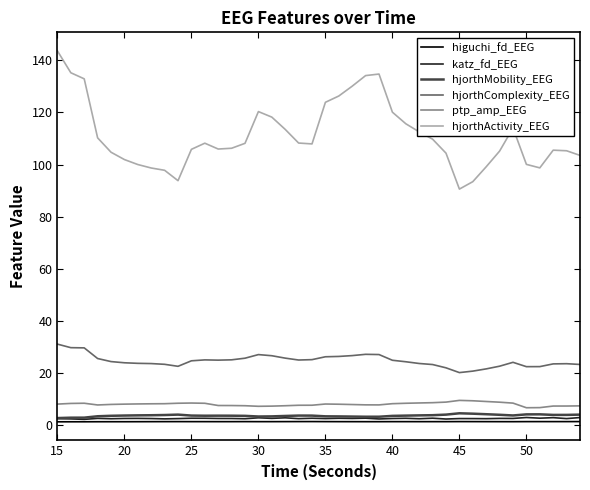

What is the minimum value for hjorthComplexity_EEG?

20.3